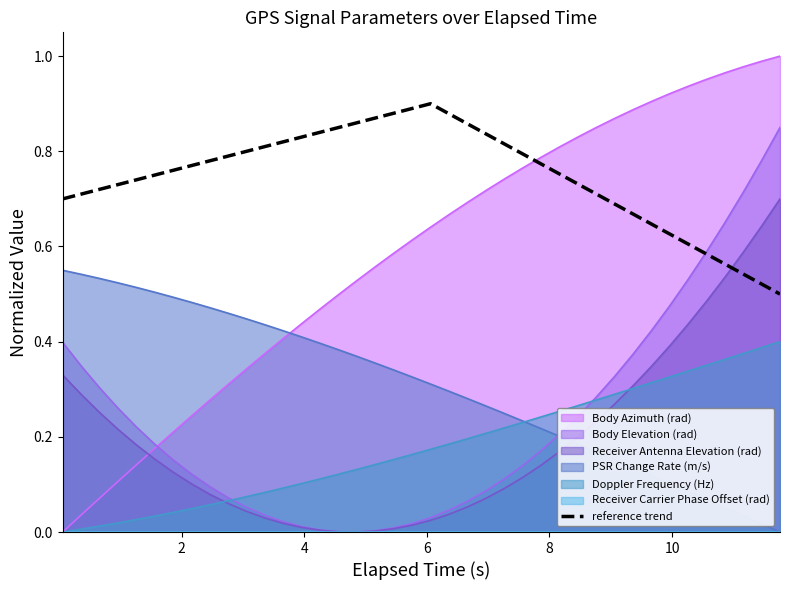

True or false: PSR Change Rate (m/s) and reference trend intersect in this chart.

False